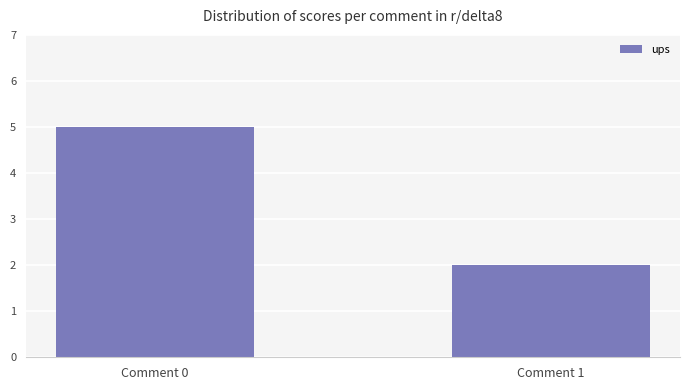

List the labels in order of value, largest first.

Comment 0, Comment 1